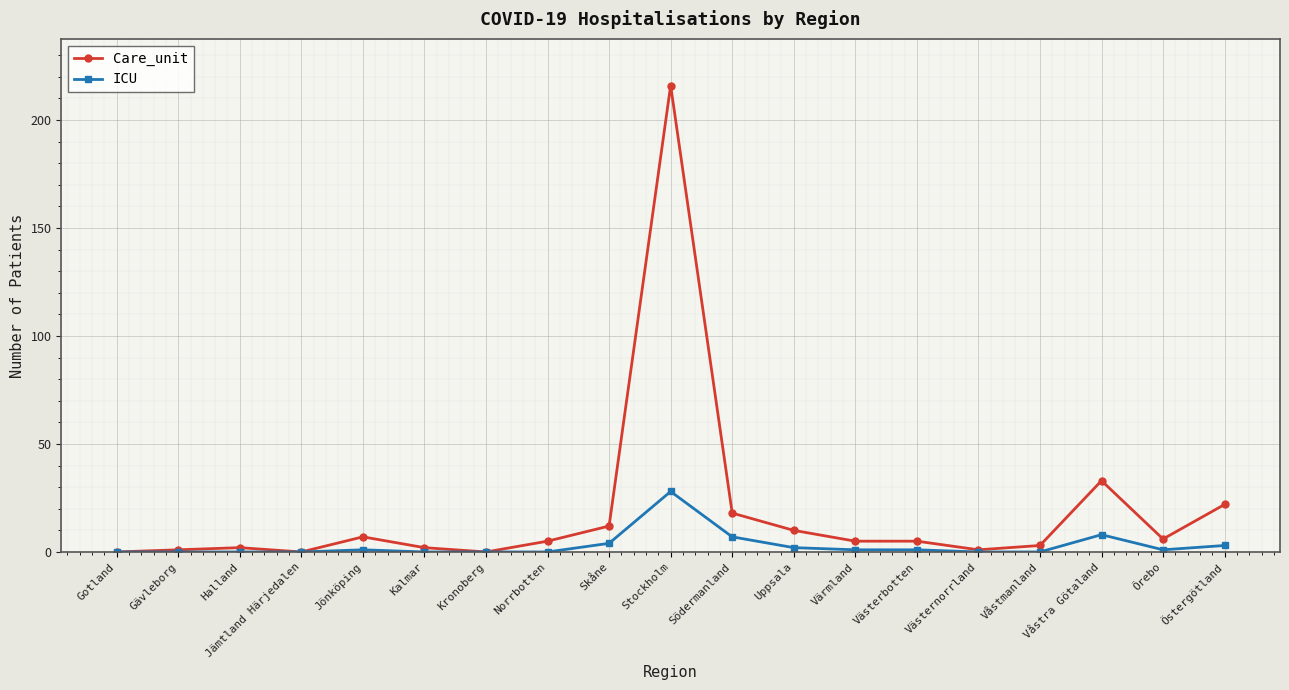

At which category does the chart reach its peak across all series?

Stockholm